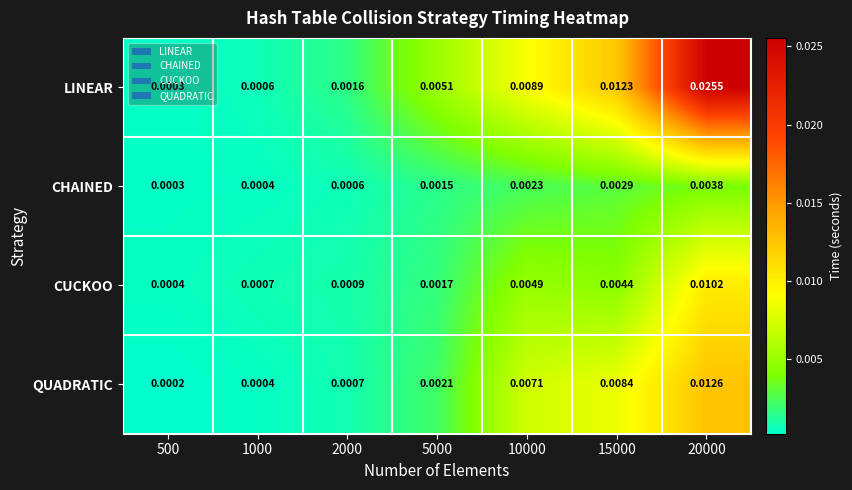

Which series has the largest range (max minus min)?

LINEAR